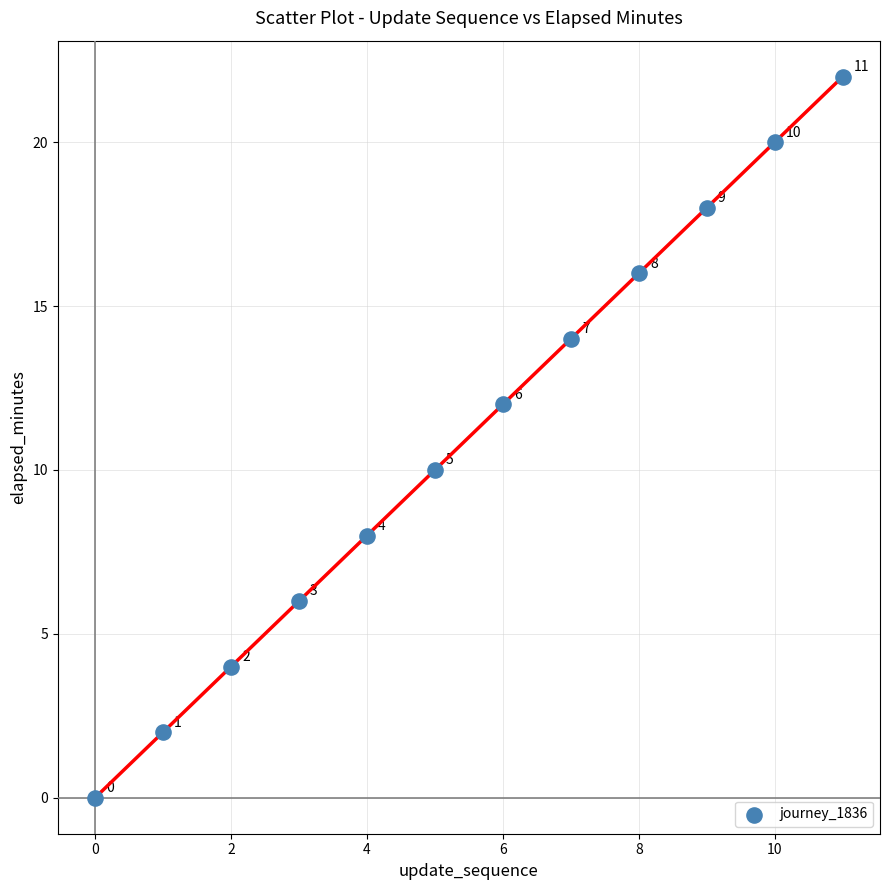

What Y value in the scatter plot is closest to 11?

10